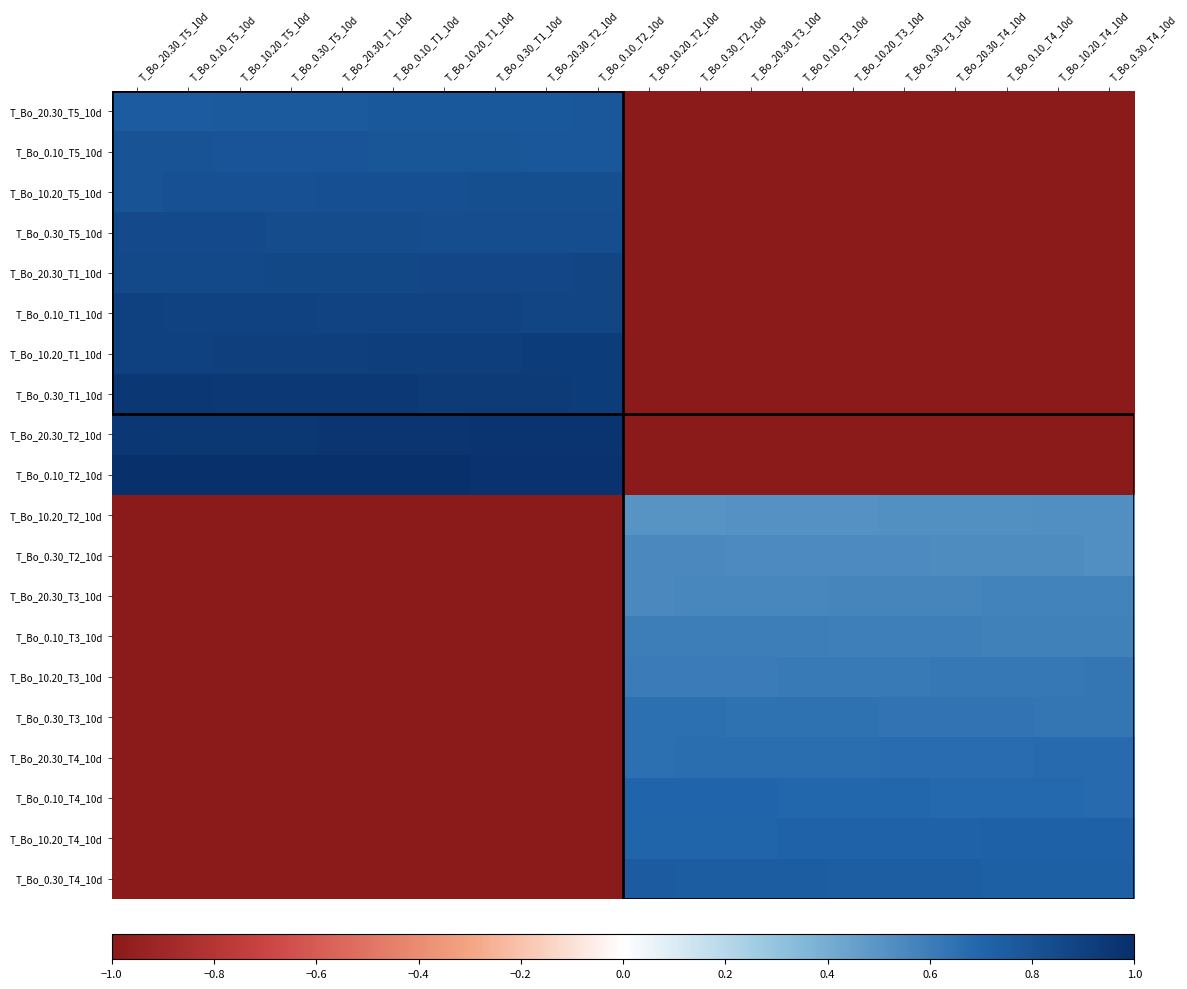

What is the difference between the highest and lowest values at T_Bo_0.30_T4_10d?

1.7